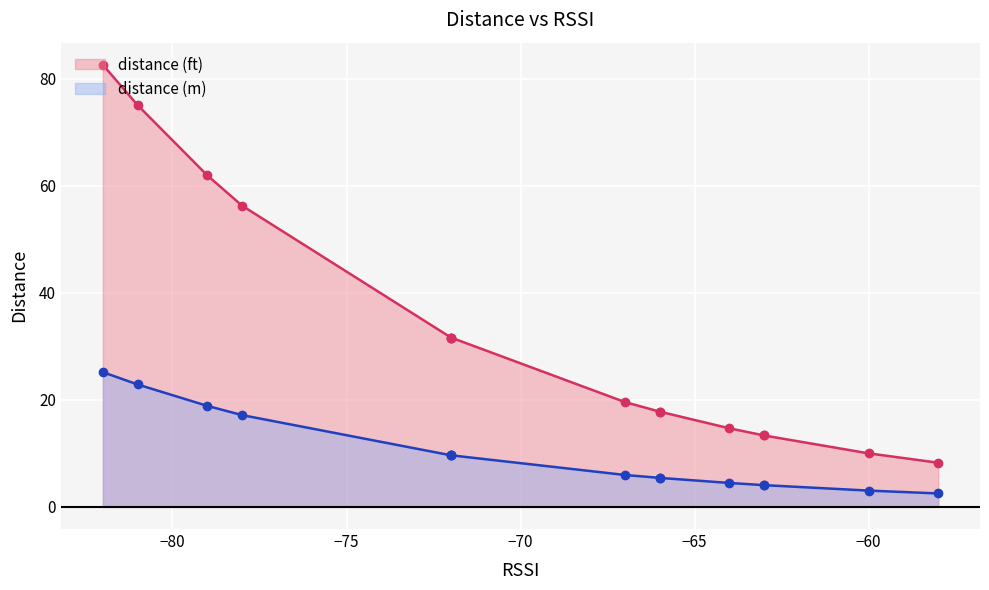

True or false: distance (ft) and distance (m) cross at least once.

False